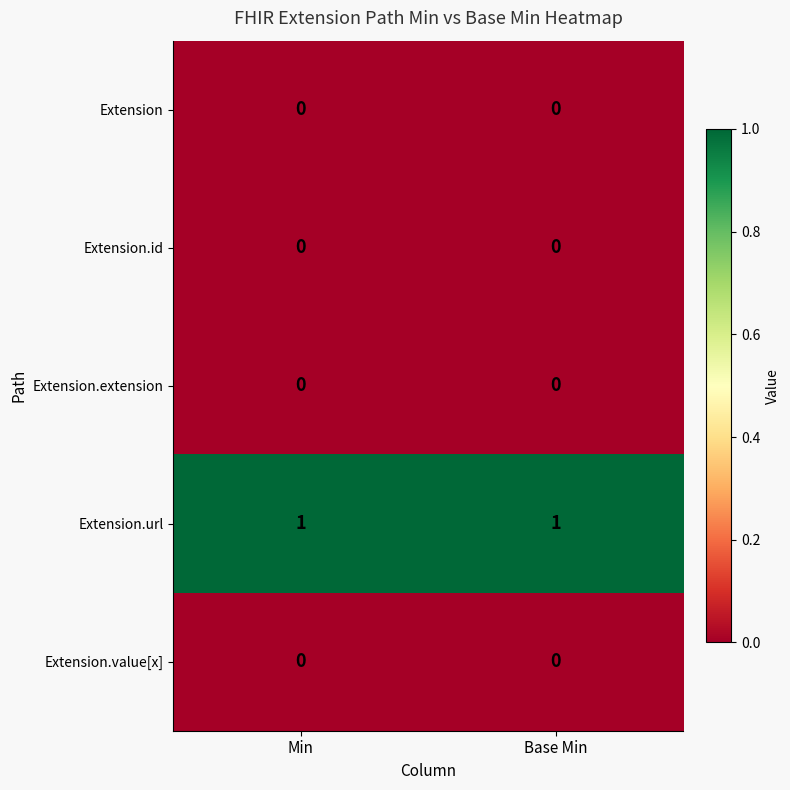

Reading left to right, list all the values displayed in this chart.

Extension: Min=0	Base Min=0
Extension.id: Min=0	Base Min=0
Extension.extension: Min=0	Base Min=0
Extension.url: Min=1	Base Min=1
Extension.value[x]: Min=0	Base Min=0